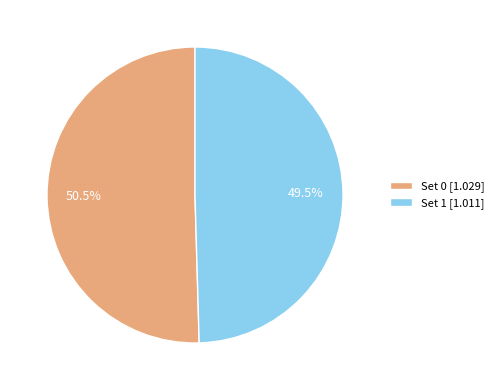

Count the number of slices in the pie.

2